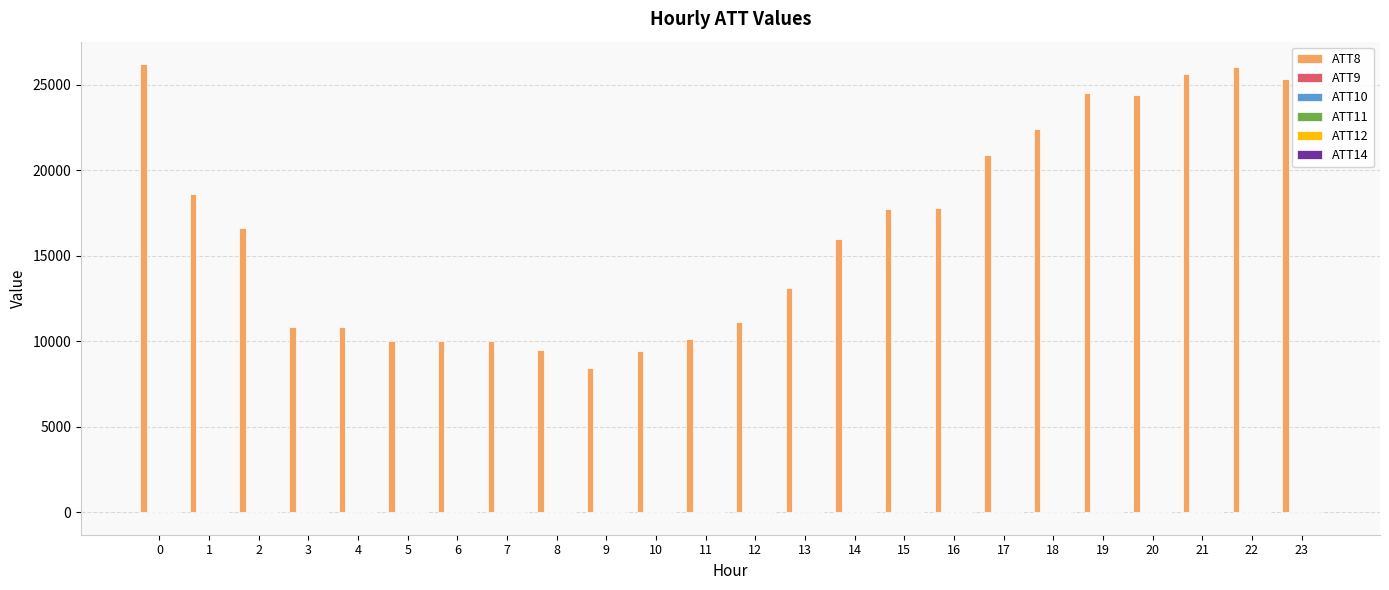

Which series has the largest total across all categories?

ATT8